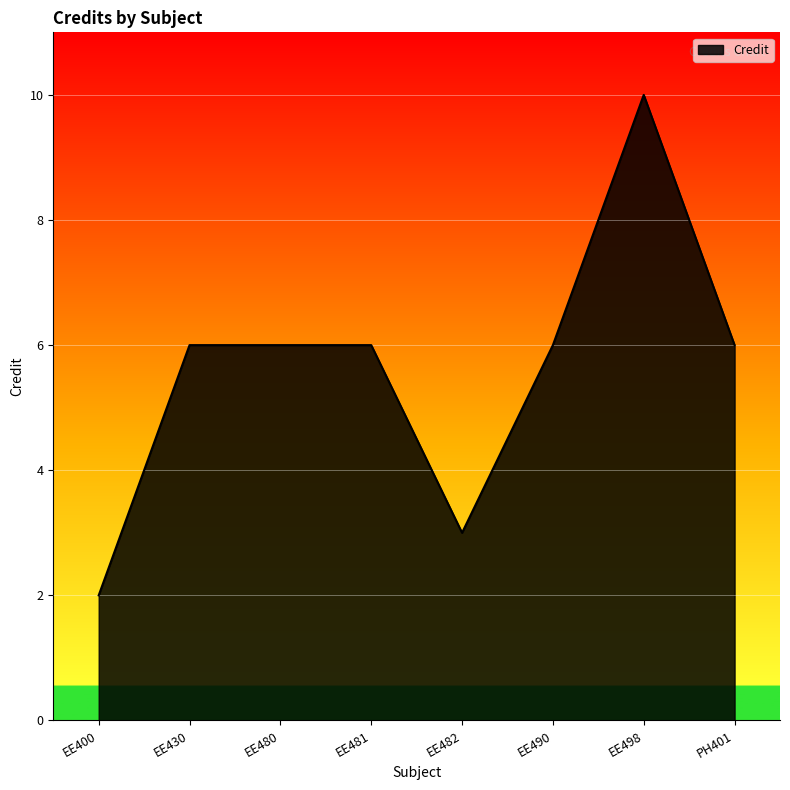

What value does the data have at PH401?

6